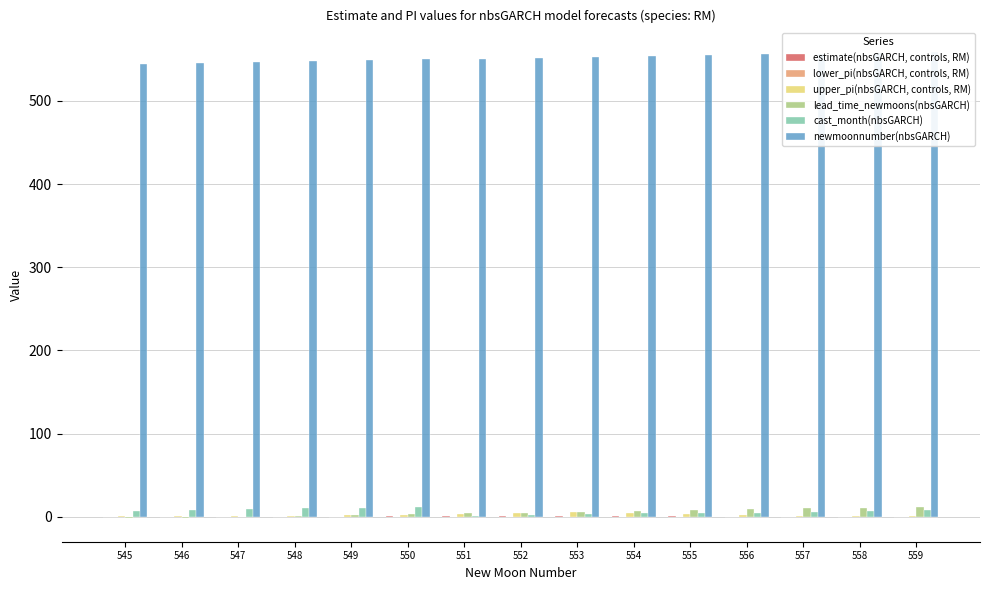

Is it true that lead_time_newmoons(nbsGARCH) equals 1.5 at 554?

False